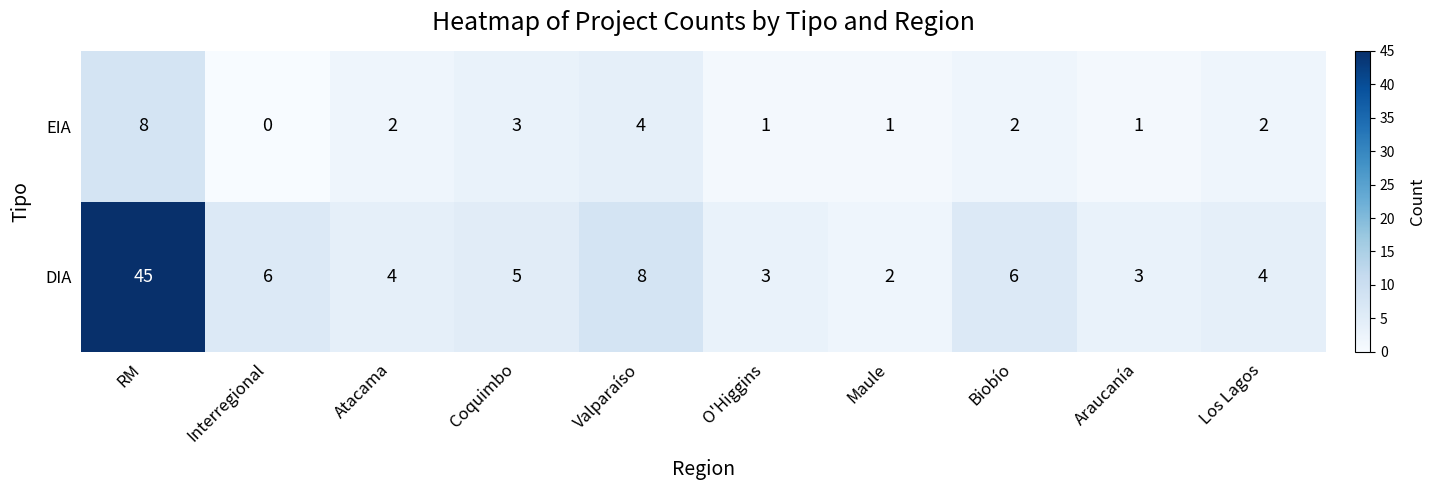

Rank the series by their maximum value, from lowest to highest.

EIA, DIA